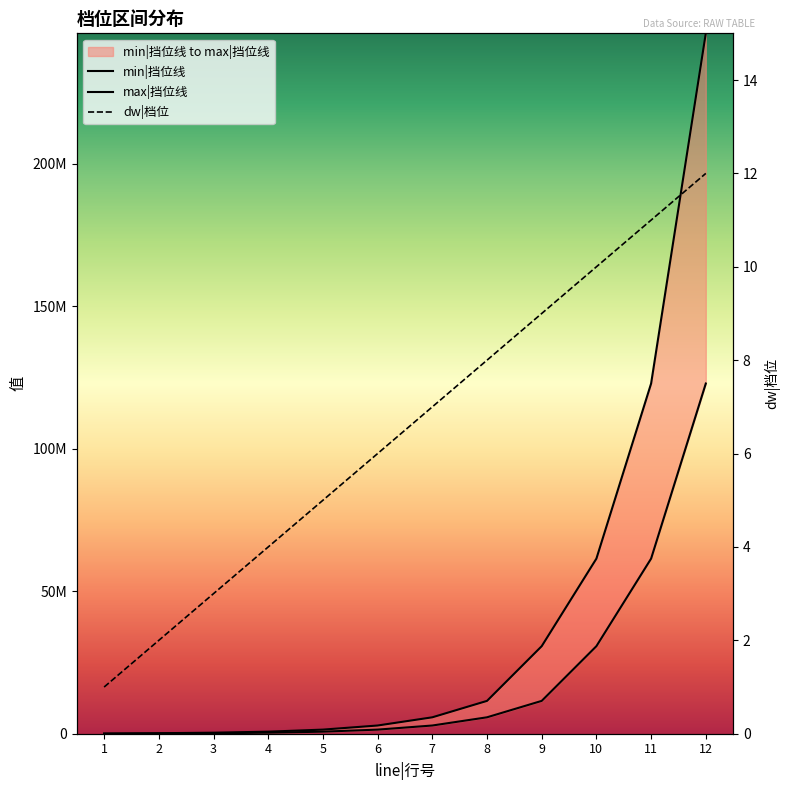

What is the total value across all series at 3?

540003